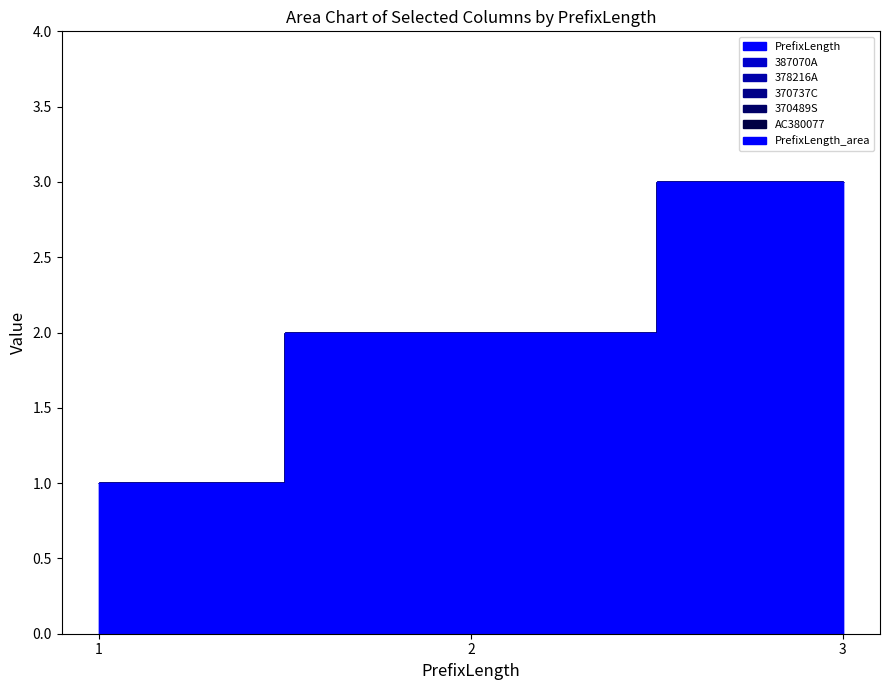

Between 2 and 3, which series saw the biggest shift?

PrefixLength